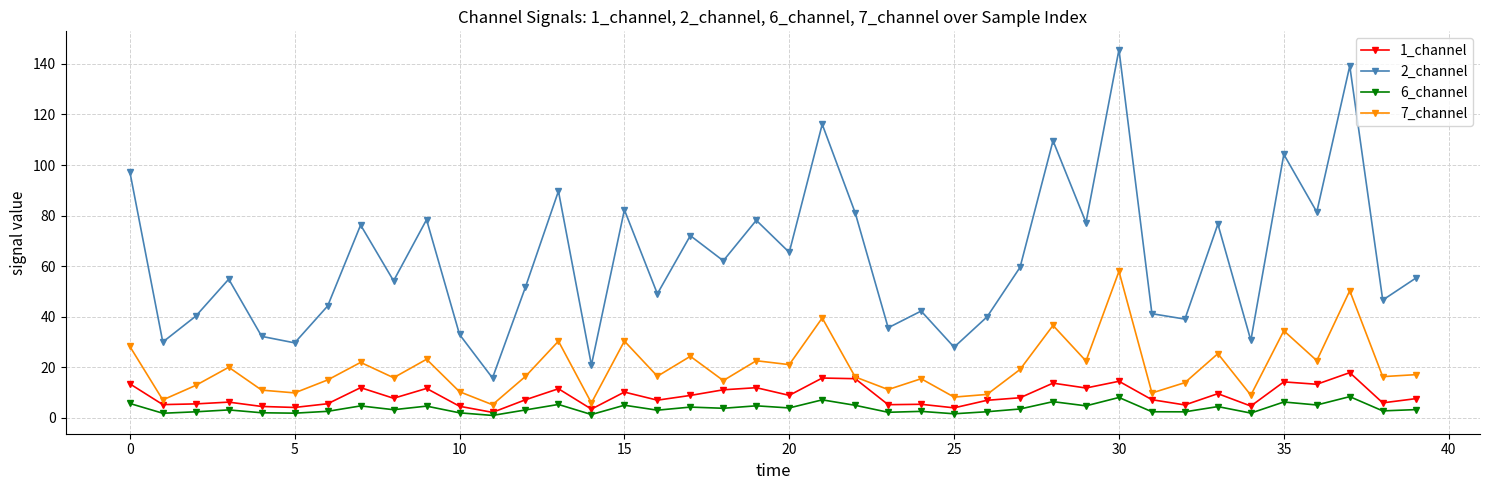

Rank the series by their maximum value, from highest to lowest.

2_channel, 7_channel, 1_channel, 6_channel